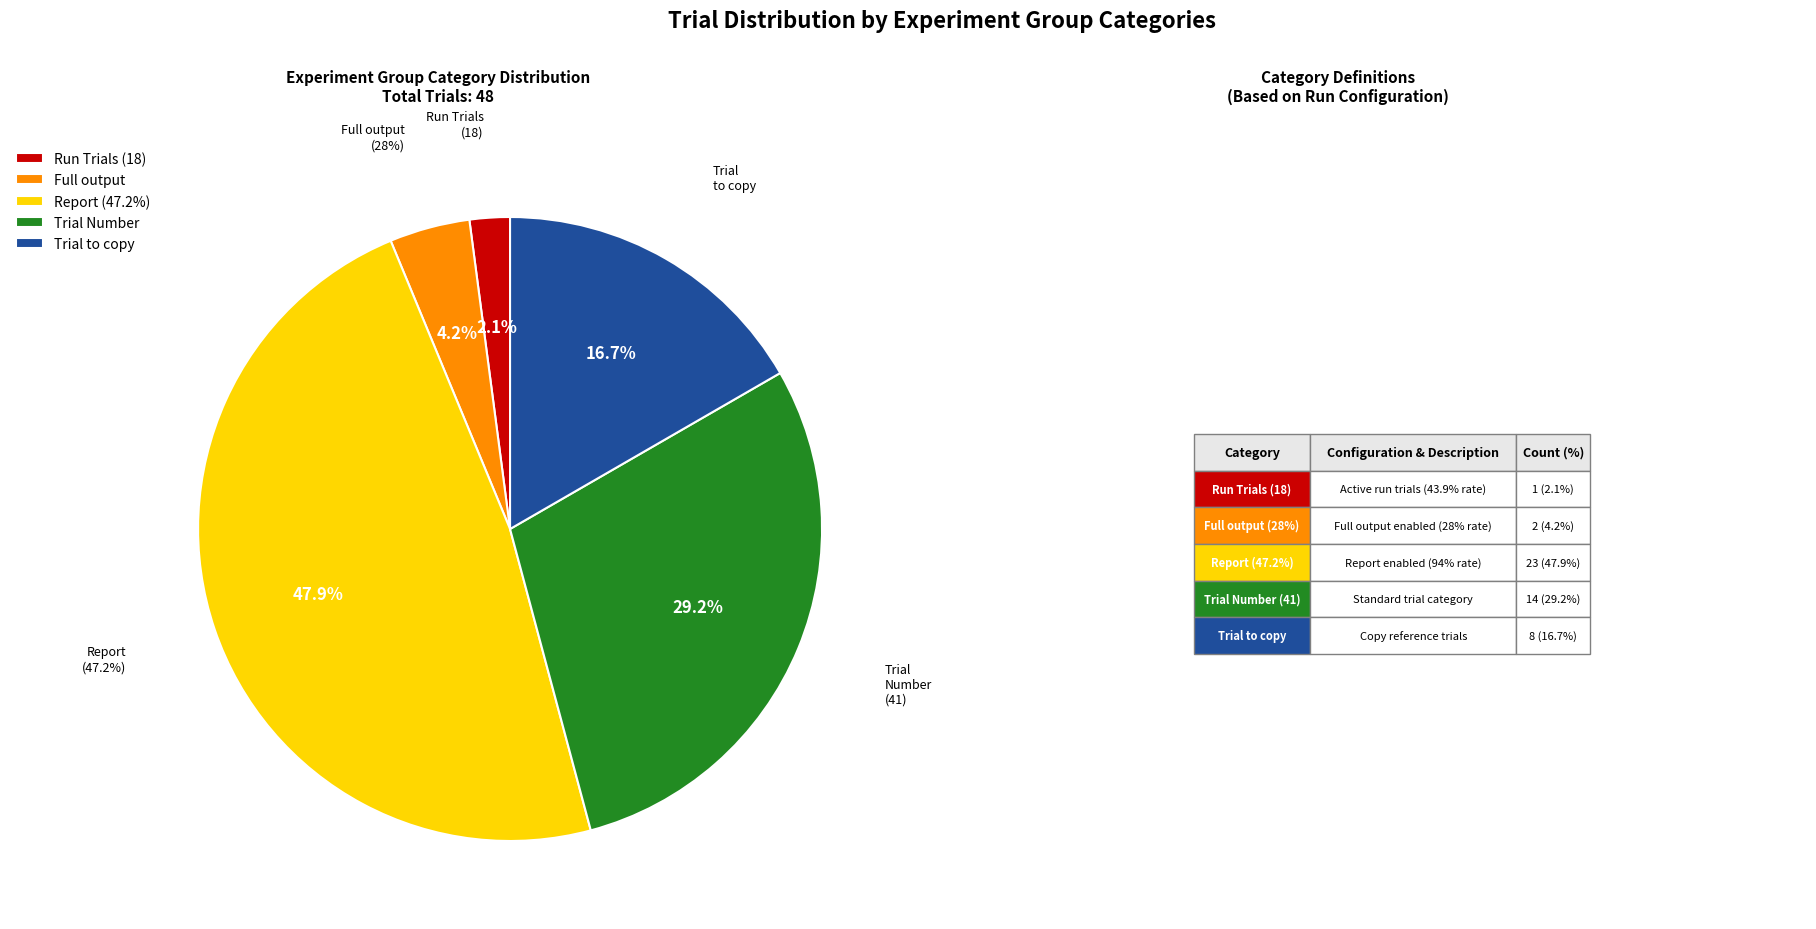

How many slices are in this pie chart?

5